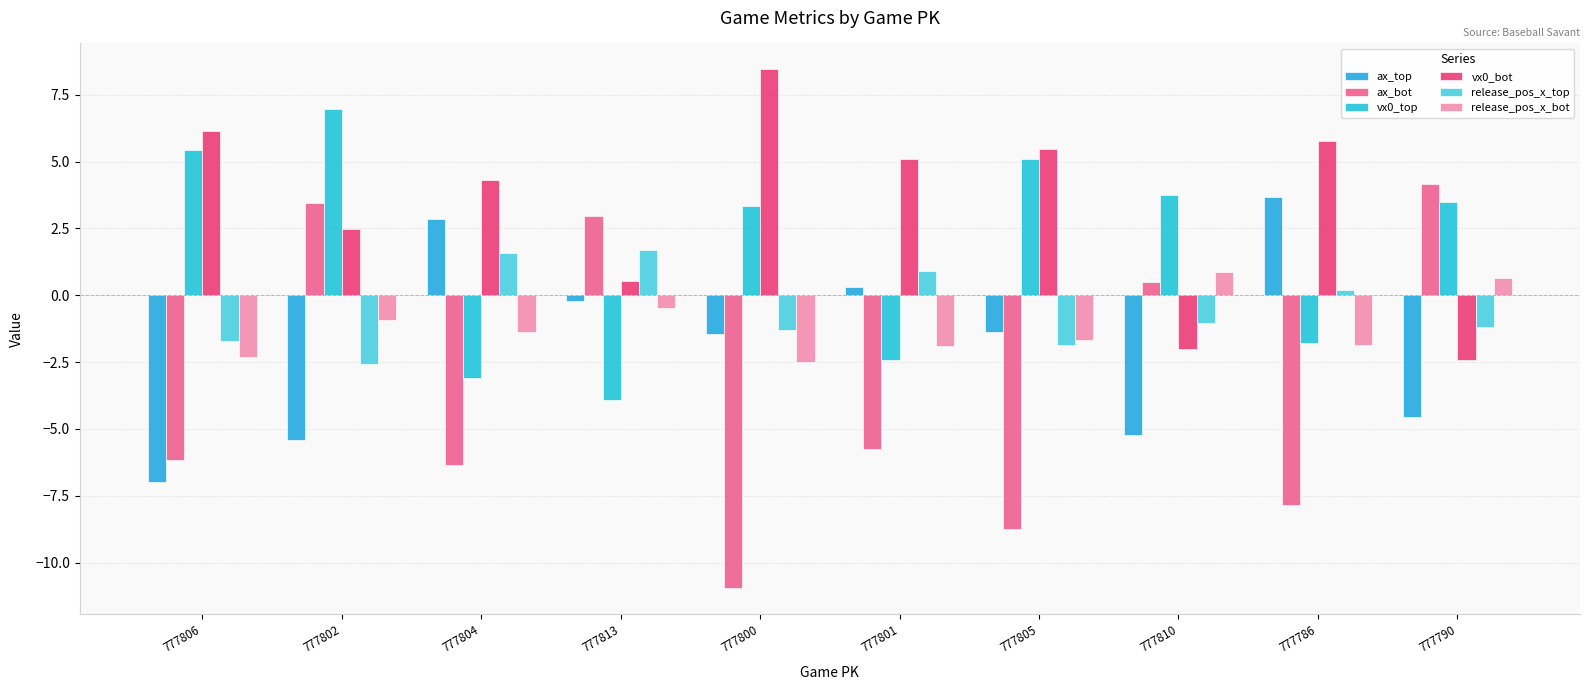

What position from the right is 777801?

5